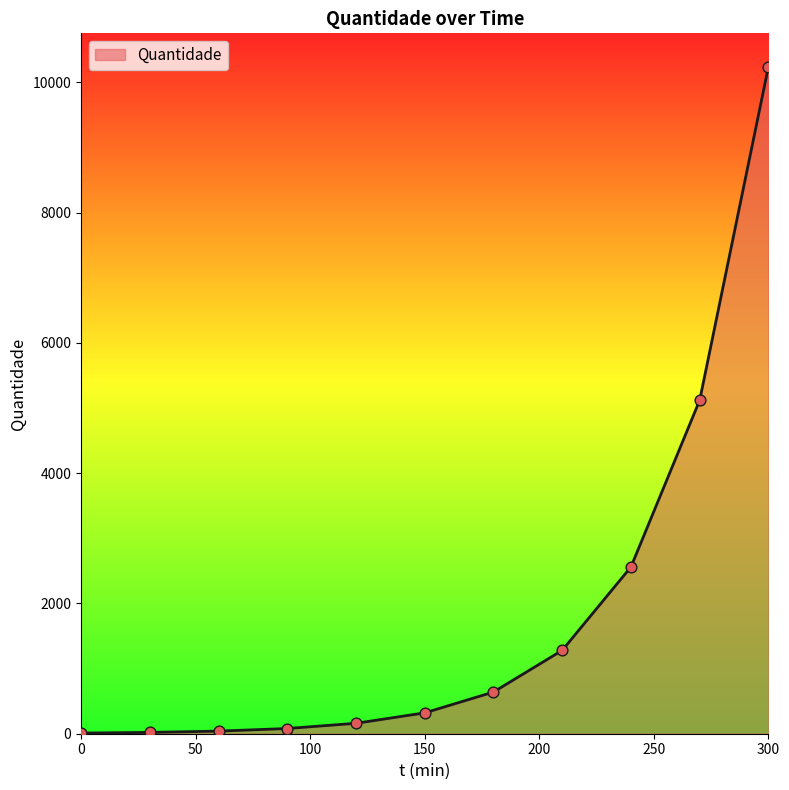

What is the greatest value displayed?

10240